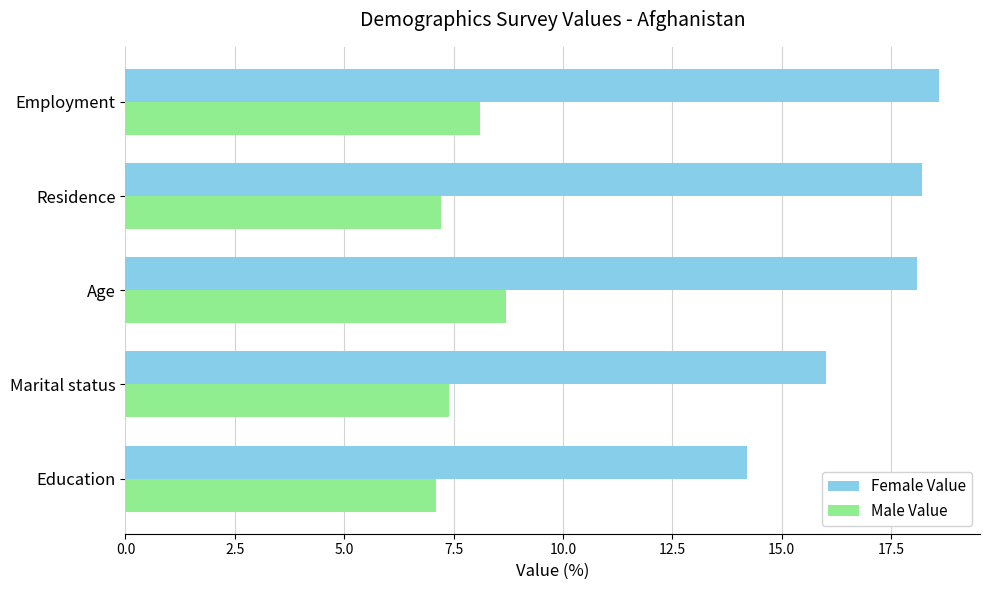

Which series changed the most between Education and Employment?

Female Value